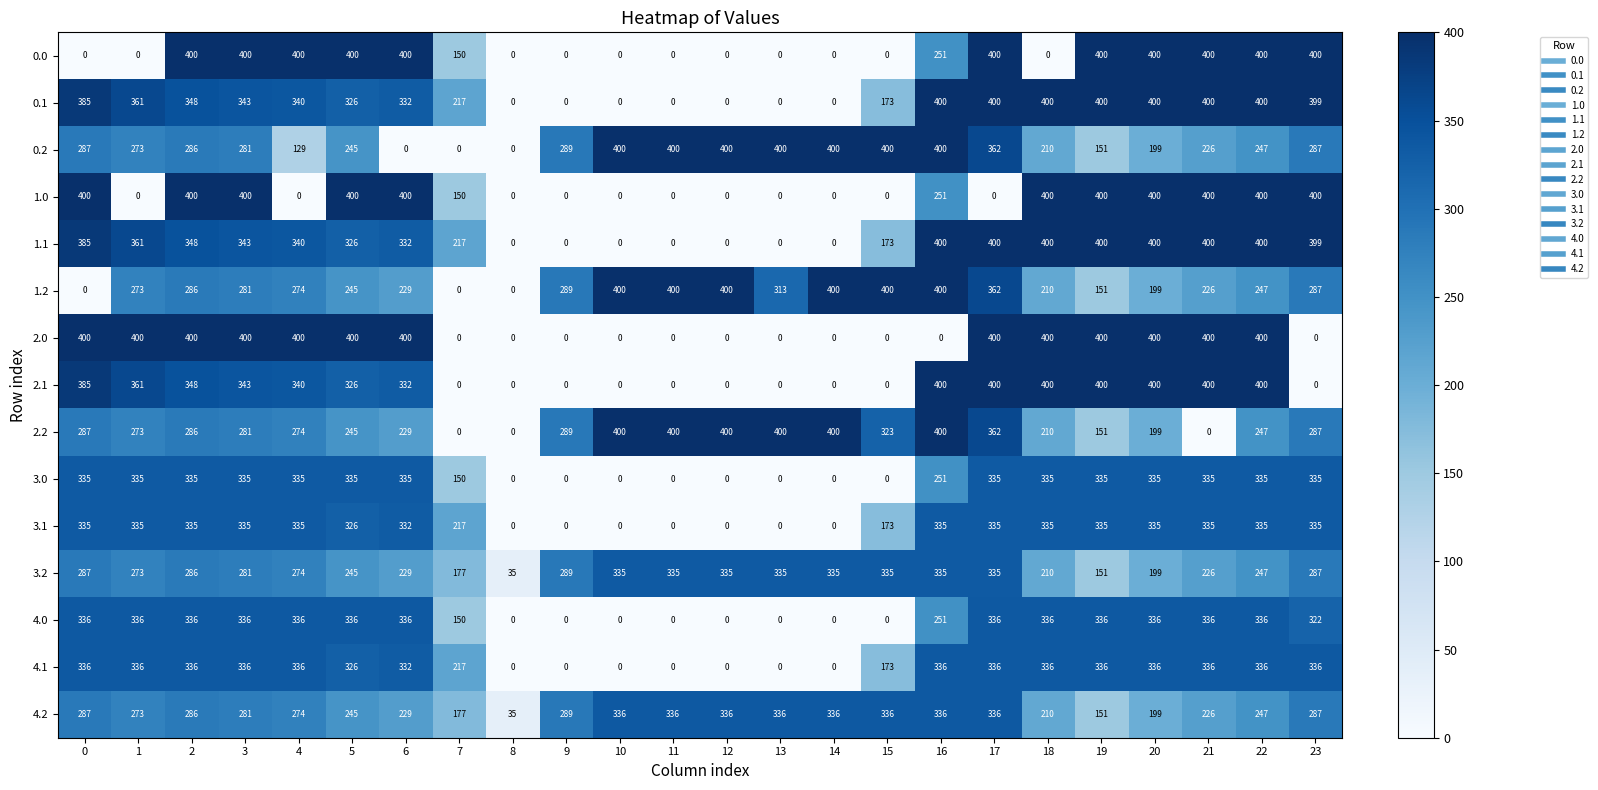

How many series are shown in this chart?

15